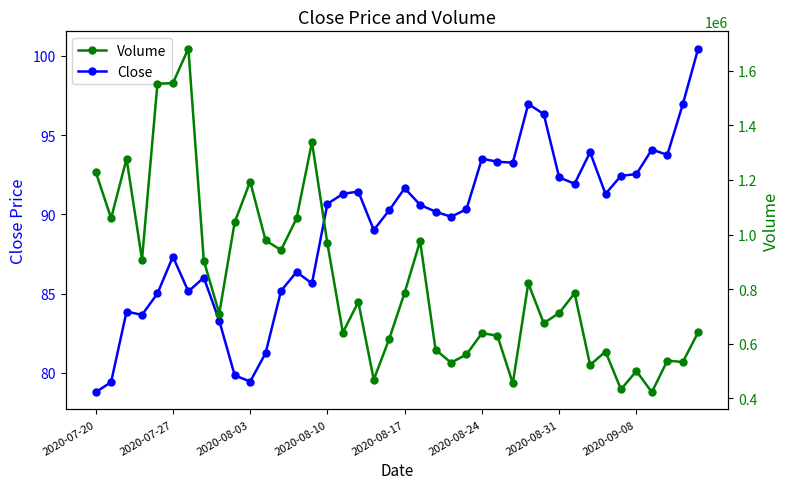

Where does the Close series first go above 90?

2020-08-10